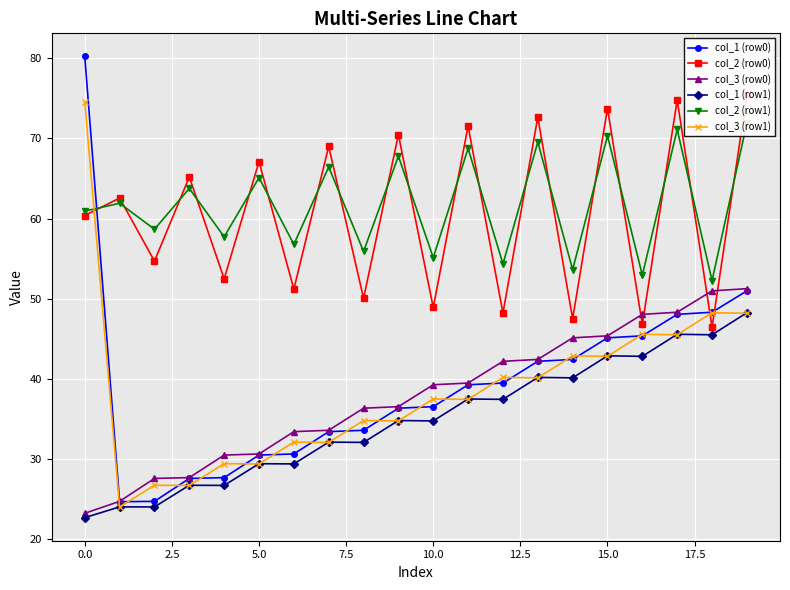

True or false: col_3 (row0) has more than 0 interior local peaks.

False